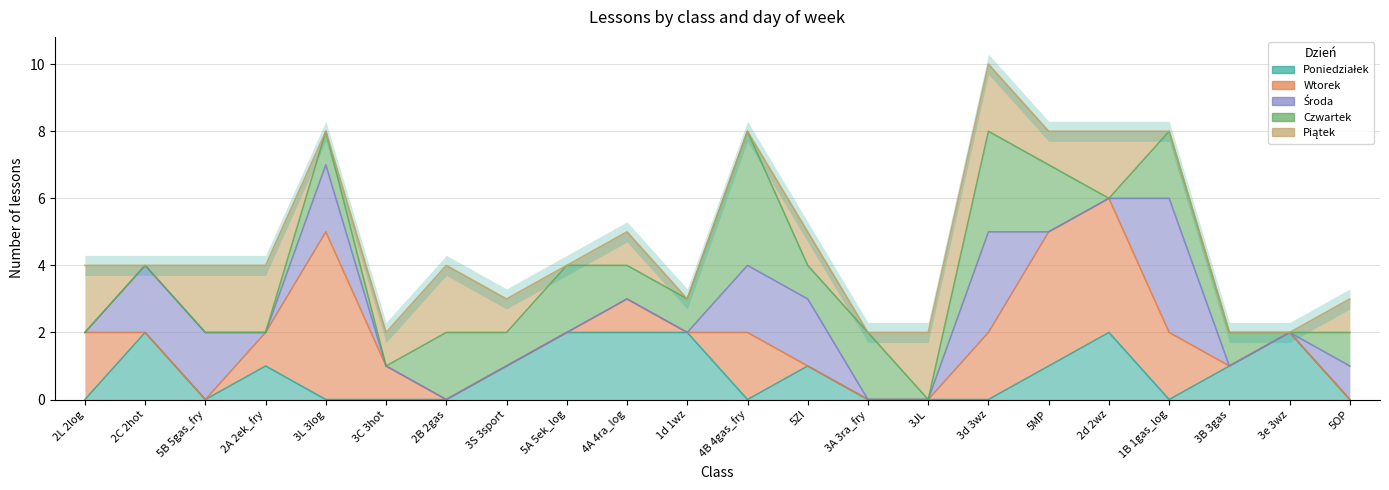

Where does the Czwartek series first go above 1?

2B 2gas